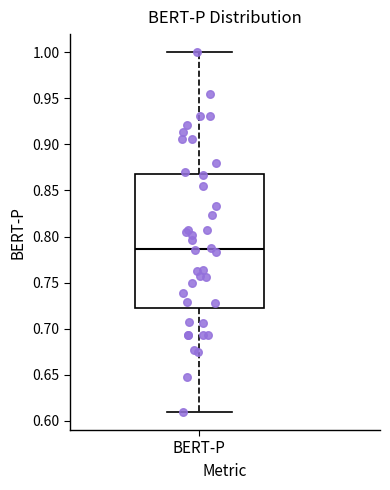

Where does the median line of the box for BERT-P sit on the y-axis? The values are not printed on the chart, so give them approximately, as read against the axis.

0.785